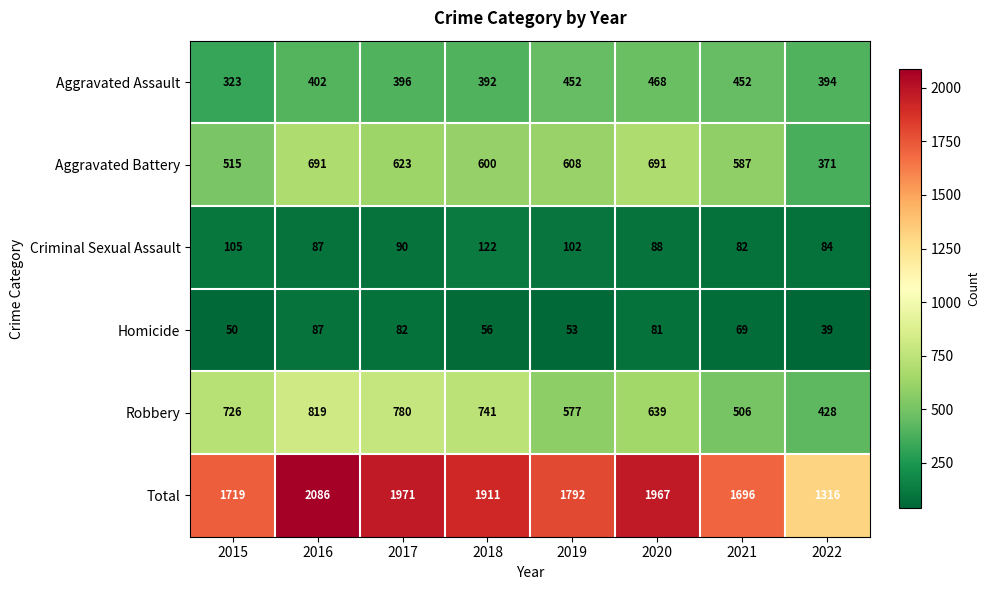

Between 2017 and 2020, which series saw the biggest shift?

Robbery